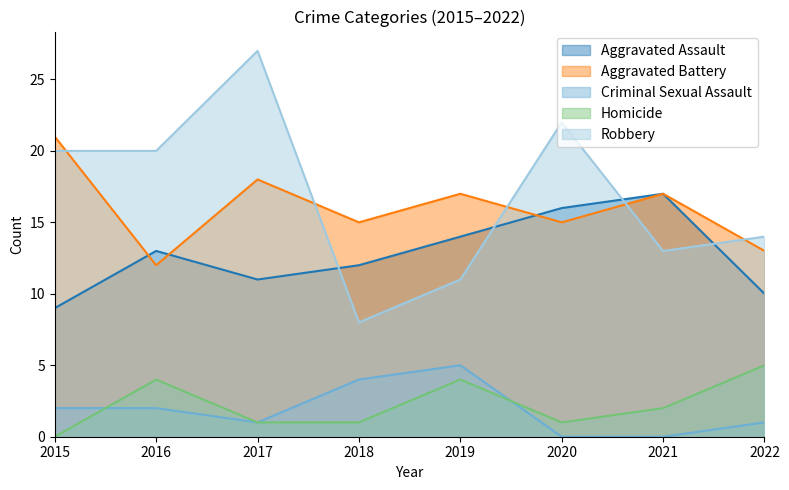

What is the difference between the Homicide values at 2015 and 2020?

1